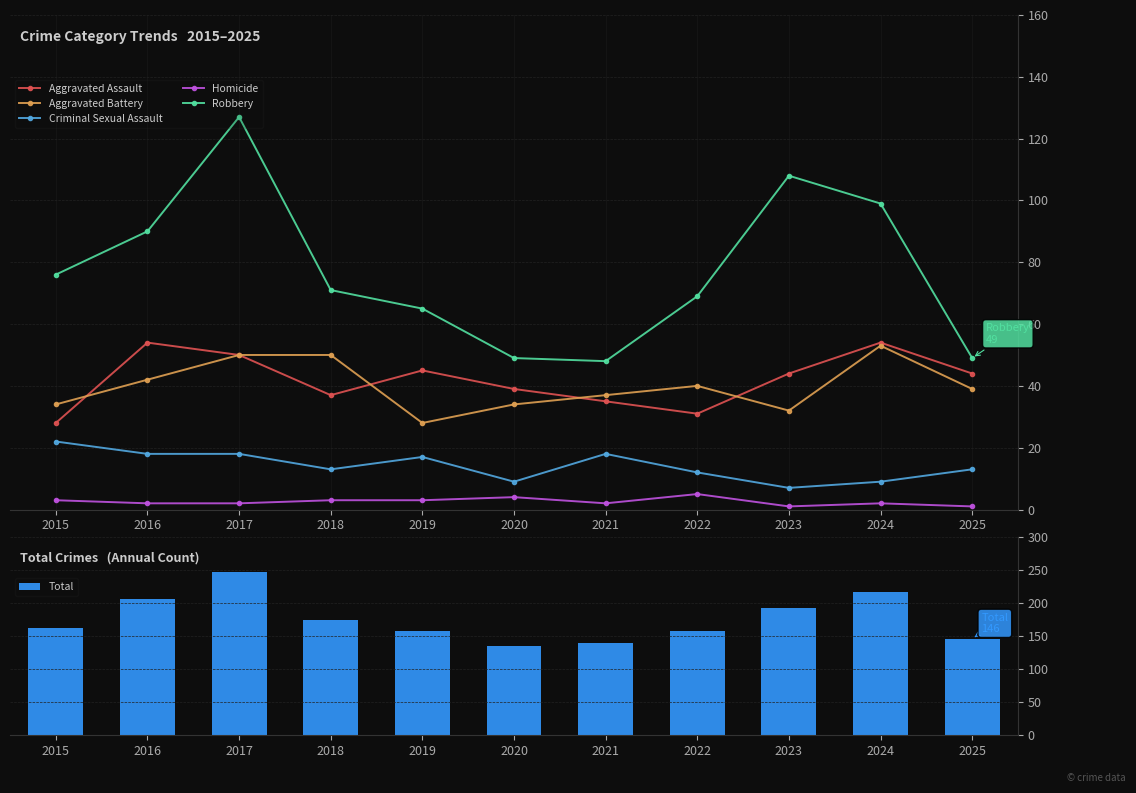

True or false: Aggravated Assault has a value of 54 at 2024.

True